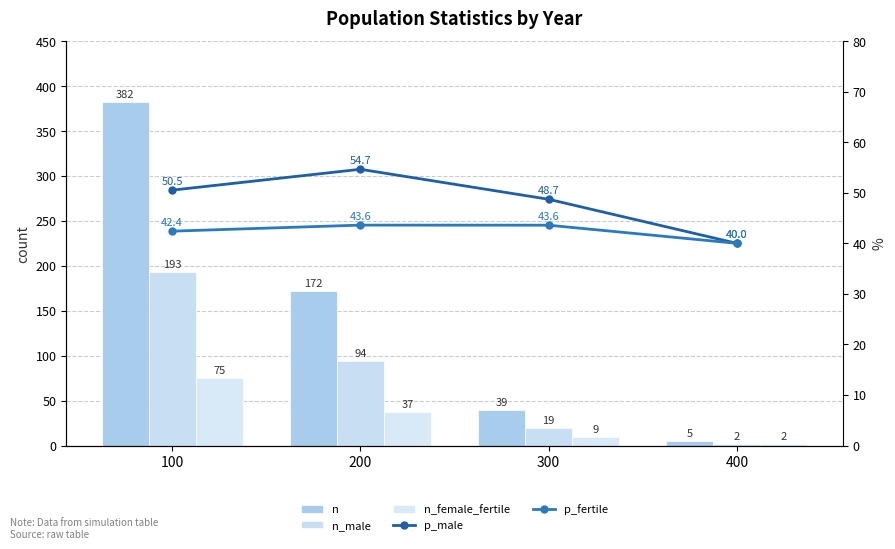

At which label does n first exceed 172?

100